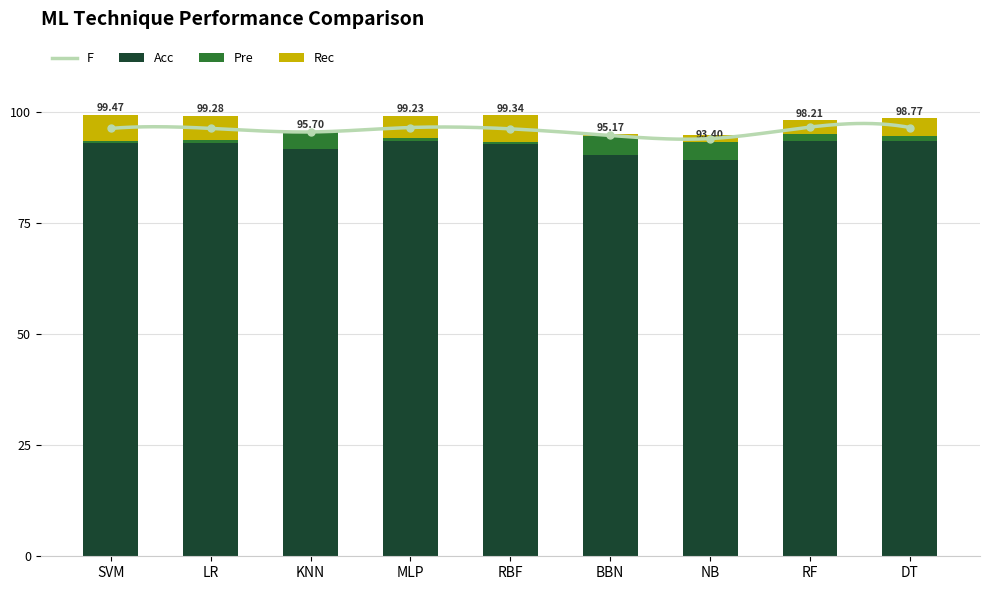

At which category is the sum across all series the highest?

RF